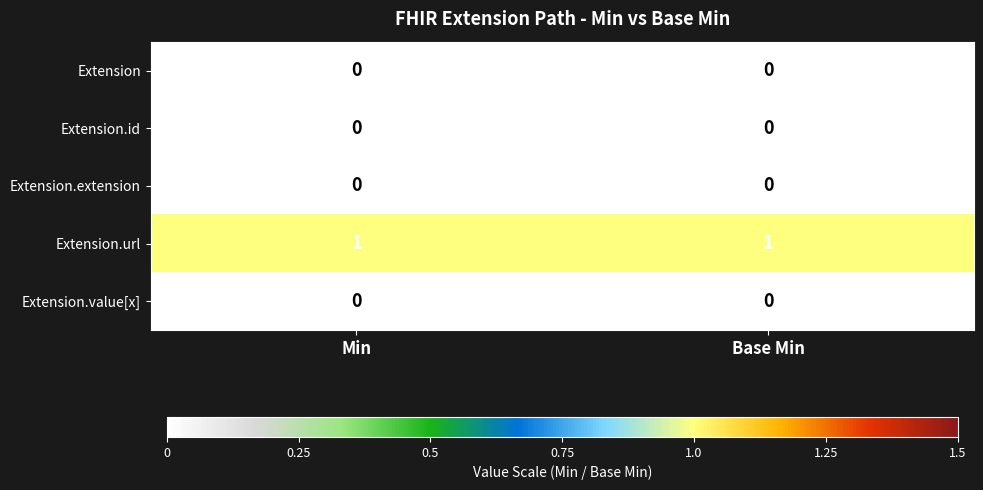

Reading right to left, extract all data points from this chart.

Extension: Base Min=0	Min=0
Extension.id: Base Min=0	Min=0
Extension.extension: Base Min=0	Min=0
Extension.url: Base Min=1	Min=1
Extension.value[x]: Base Min=0	Min=0